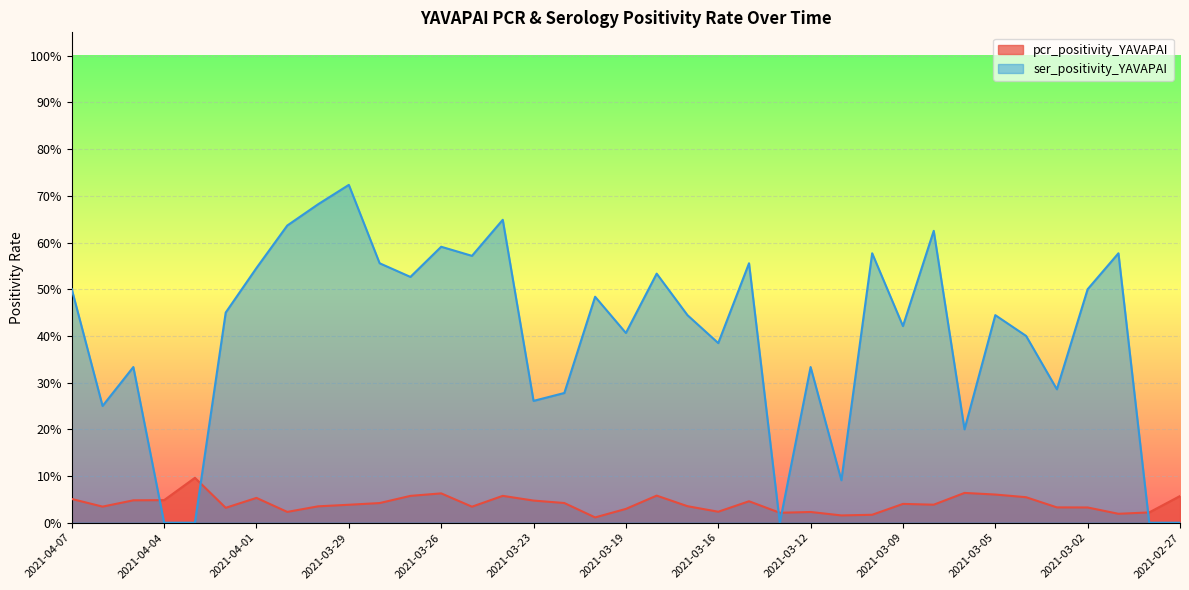

Where is ser_positivity_YAVAPAI nearest to the value 0?

2021-04-04